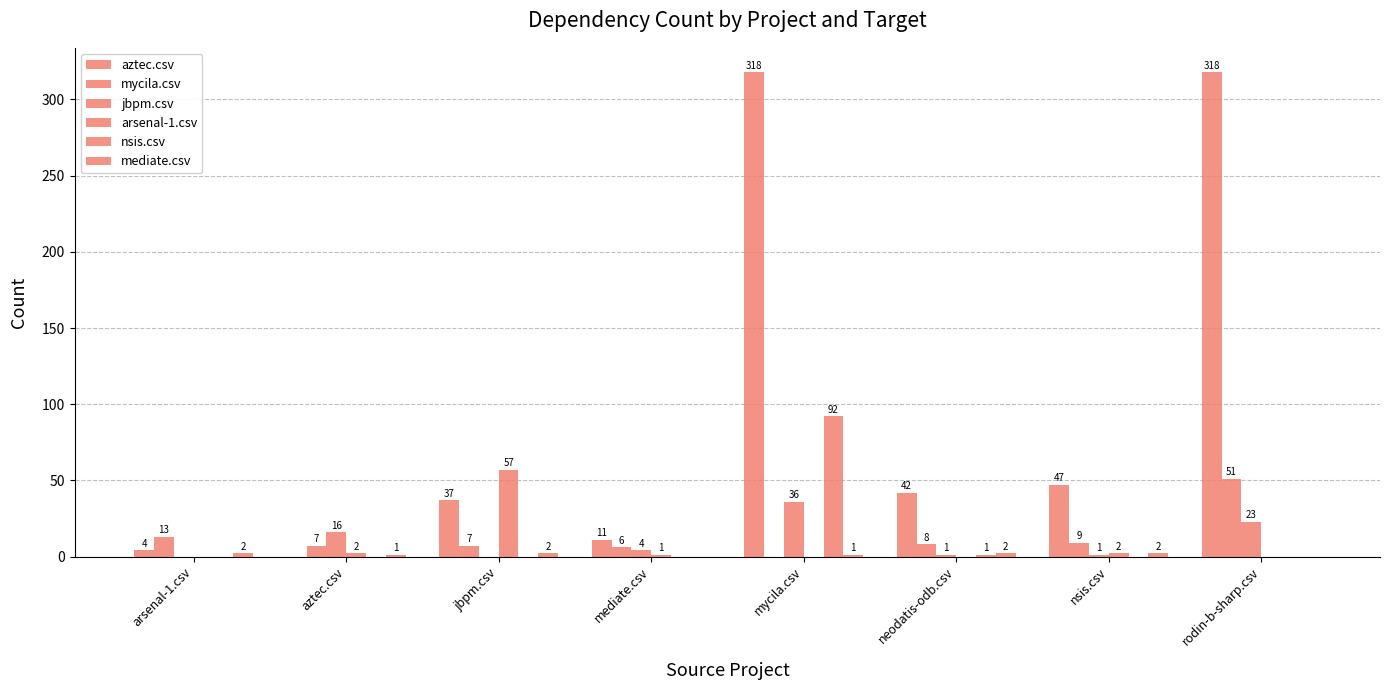

How many groups of bars are there?

8